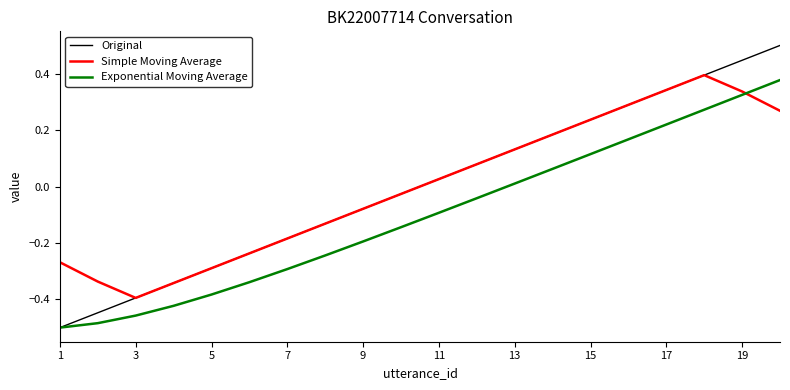

What is the maximum value for Original?

0.5